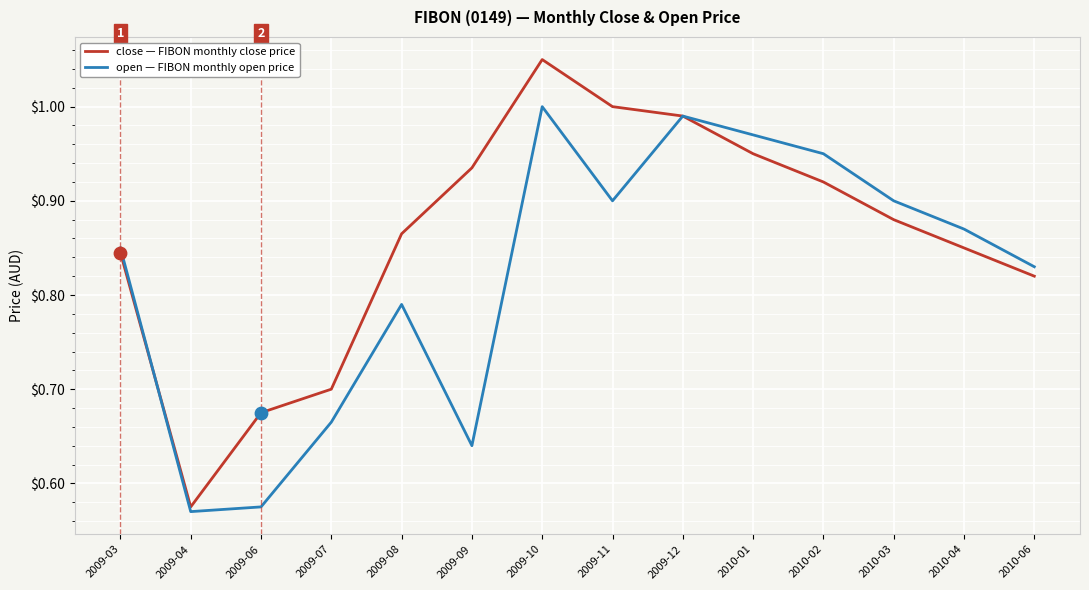

What is the total value across all series at 2010-02?

1.9